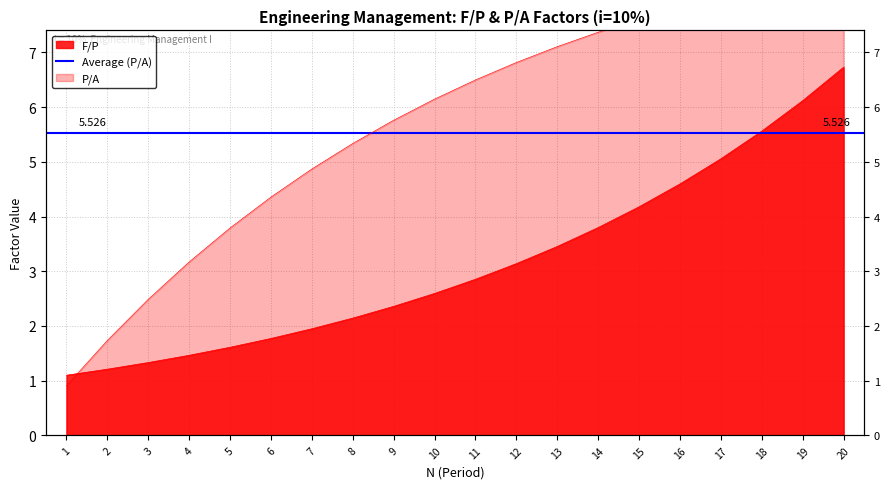

Which has a higher value, 10 or 13?

13